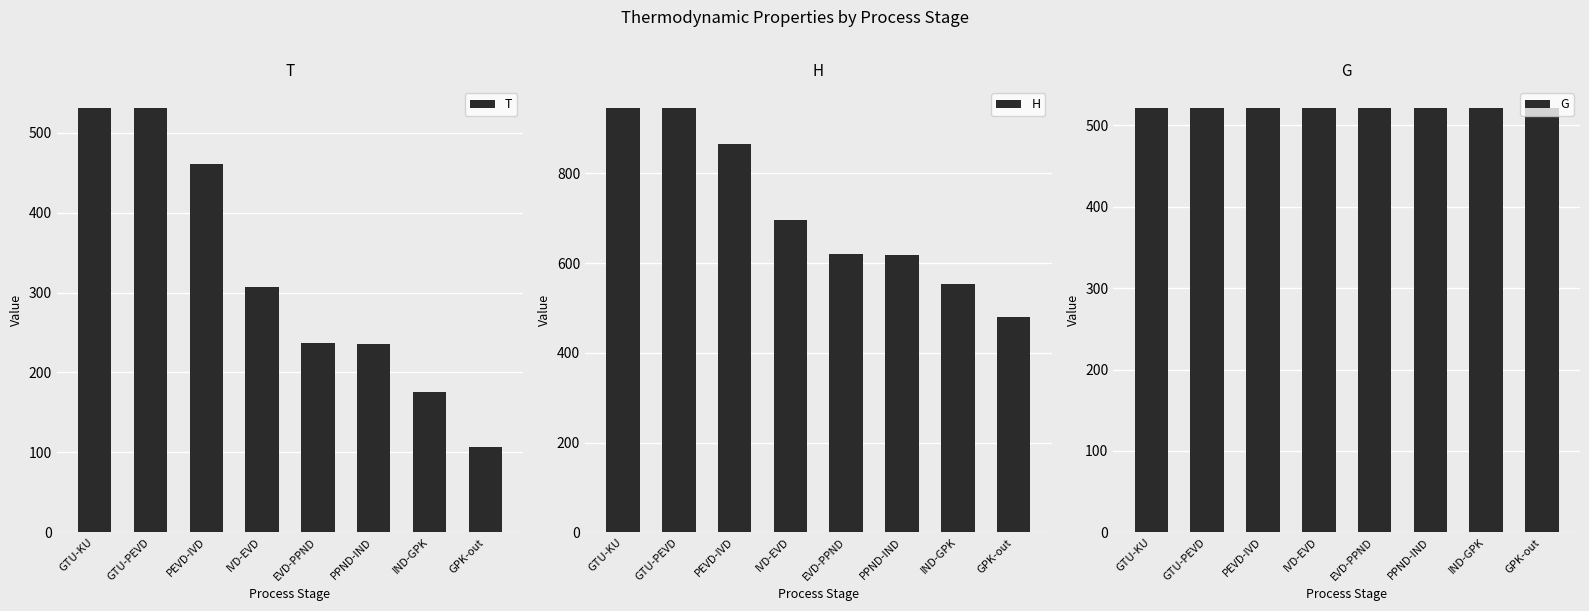

Is the value of H at GTU-PEVD greater than the value of T at GTU-KU?

Yes